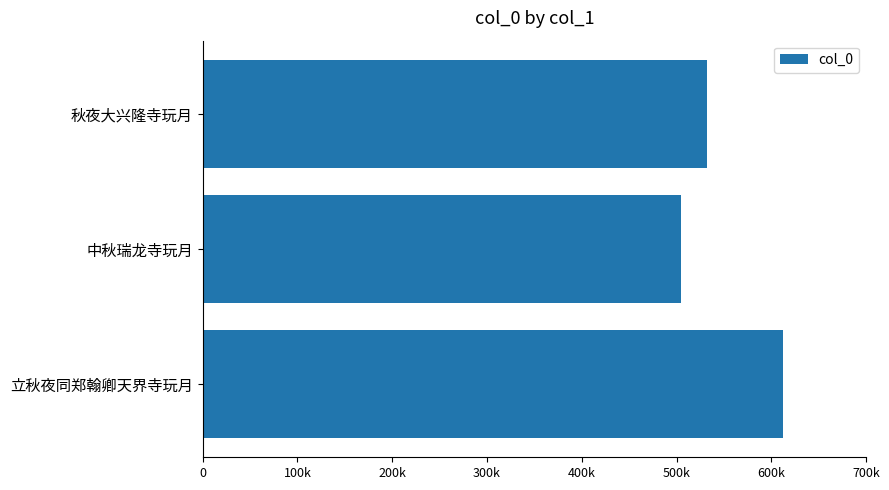

Are the bars horizontal?

Yes